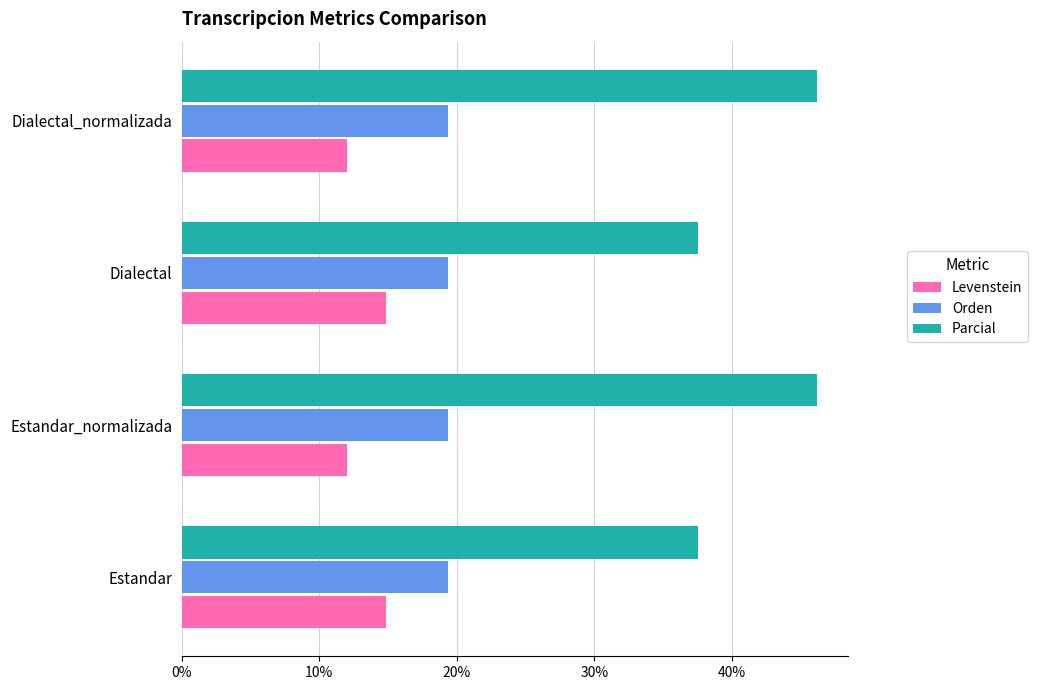

List the series in order of their overall mean, lowest first.

Levenstein, Orden, Parcial